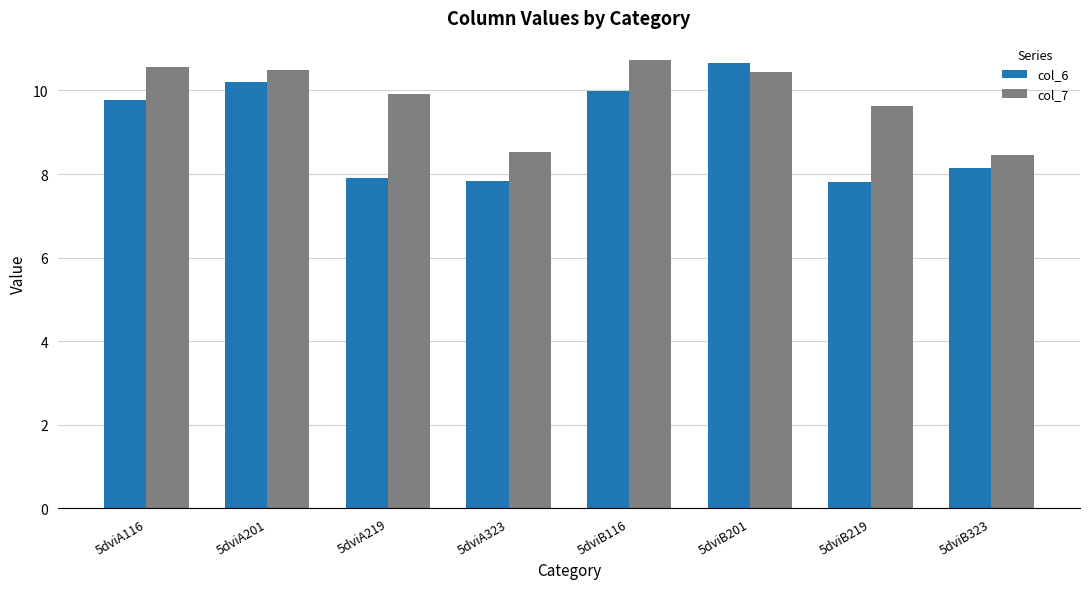

How many groups of bars are there?

8